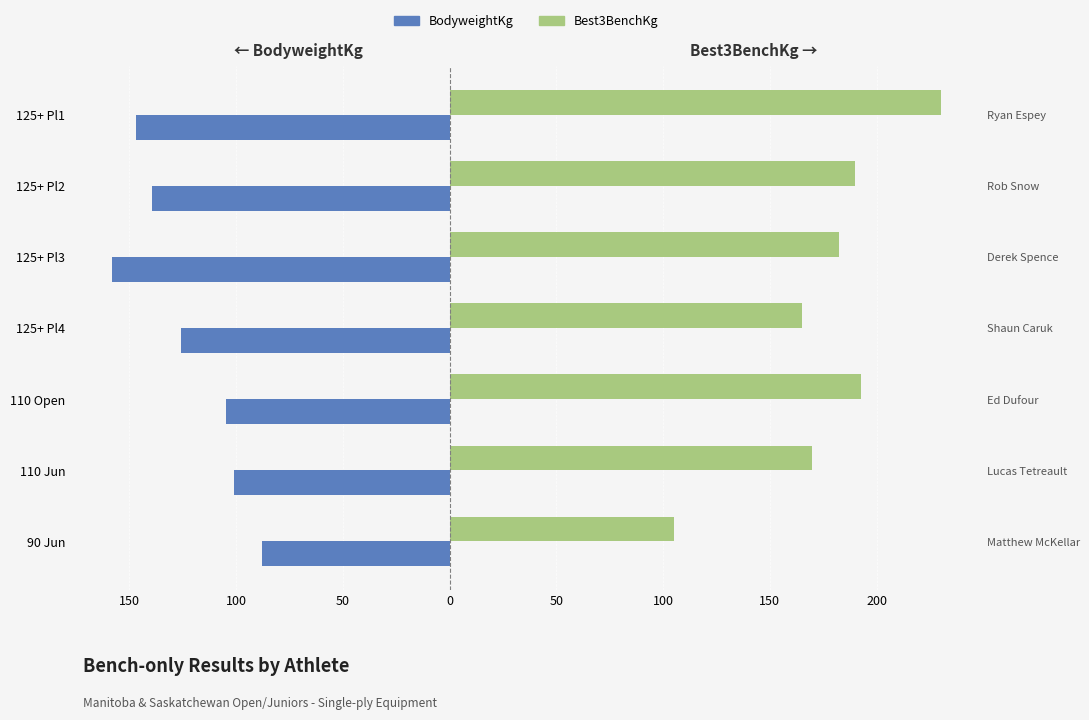

Between 125+ Pl4 and 125+ Pl1, which series saw the biggest shift?

Best3BenchKg